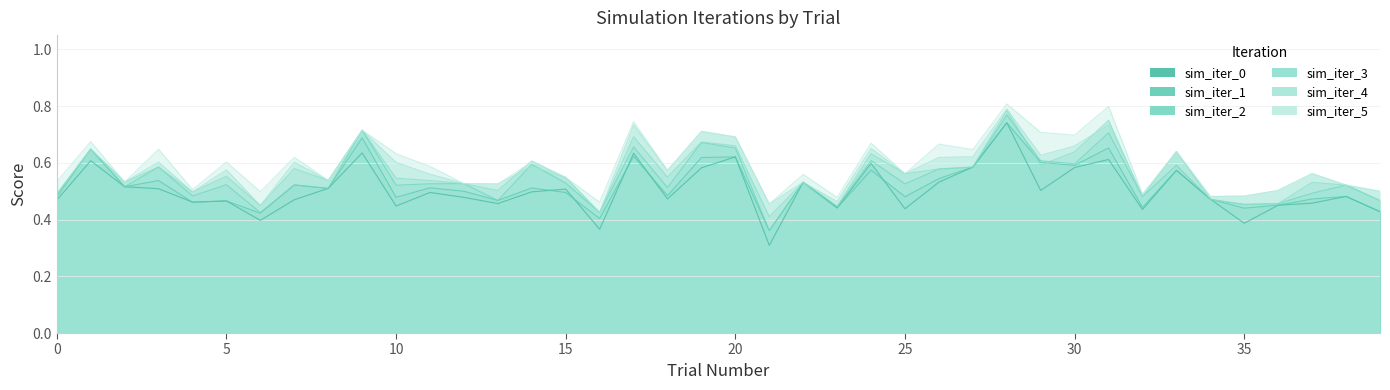

What is the sum of all sim_iter_5 values?

23.7